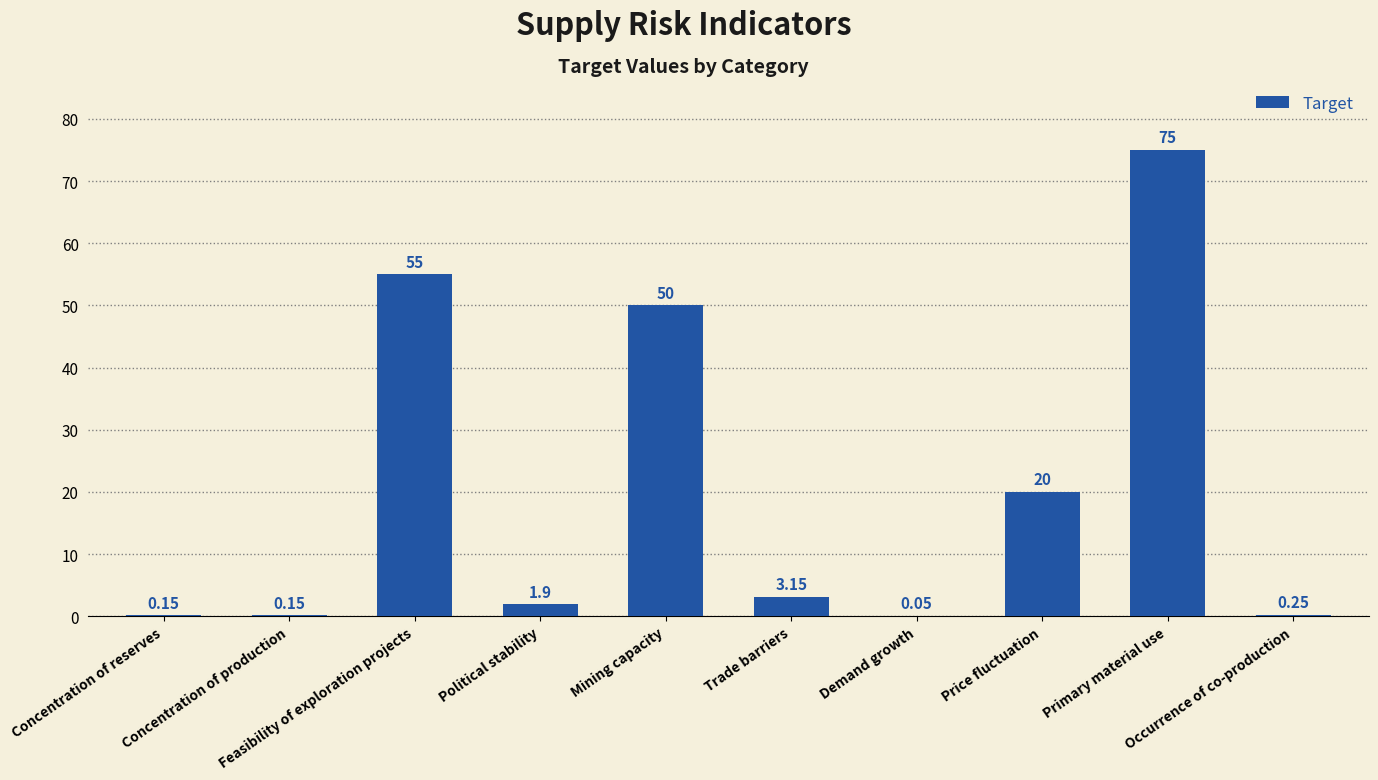

What is the sum of all values?

205.7